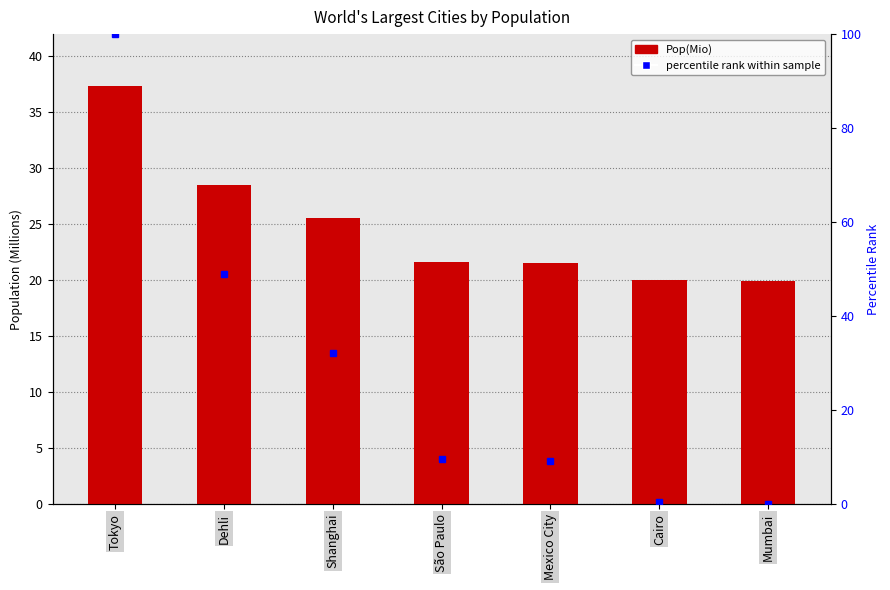

Which has a higher value, Cairo or Mumbai?

Cairo